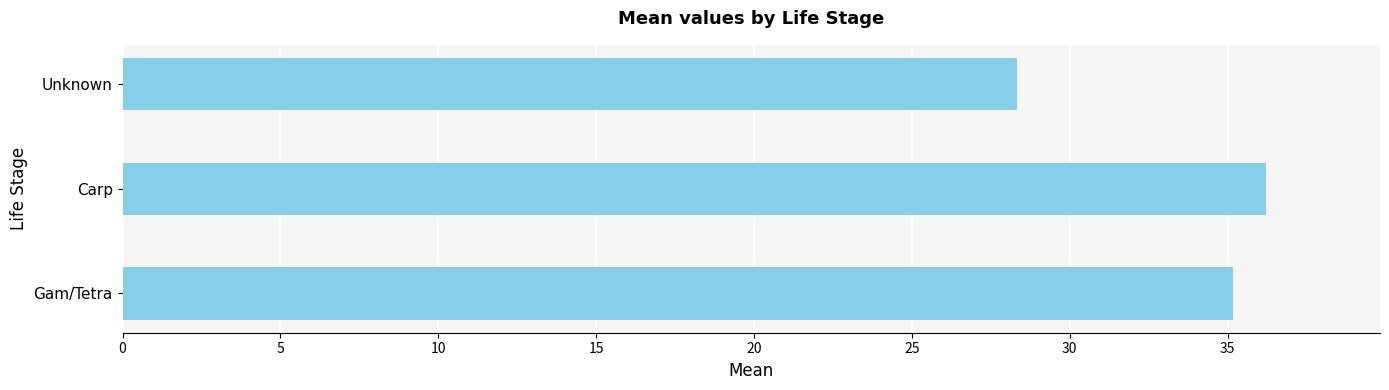

The value at Gam/Tetra is 21.3. True or false?

False